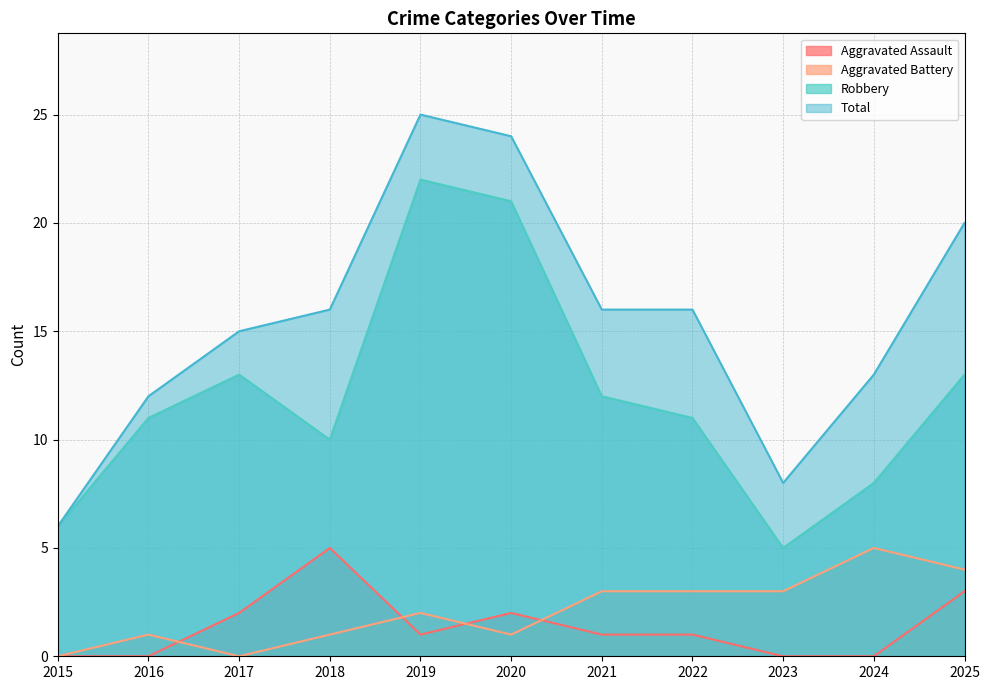

How many data points does each series have?

11